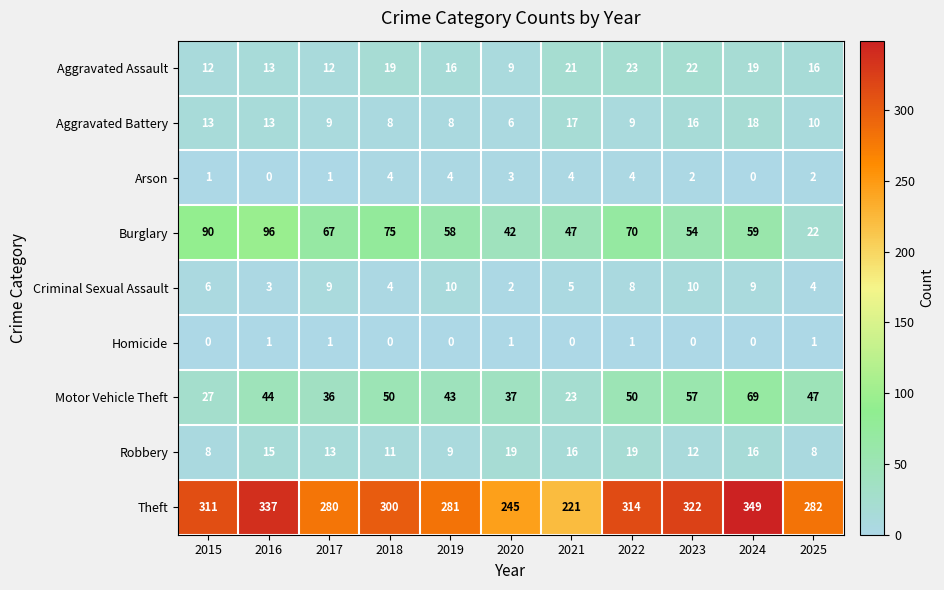

How many data points in Criminal Sexual Assault are less than 6?

5